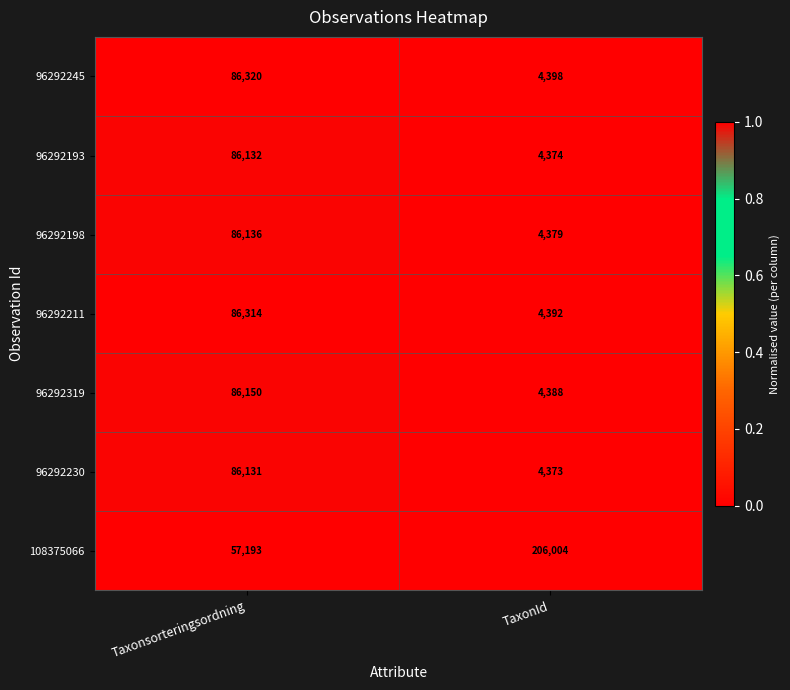

What is the sum of the 96292245 values at Taxonsorteringsordning and TaxonId?

90718